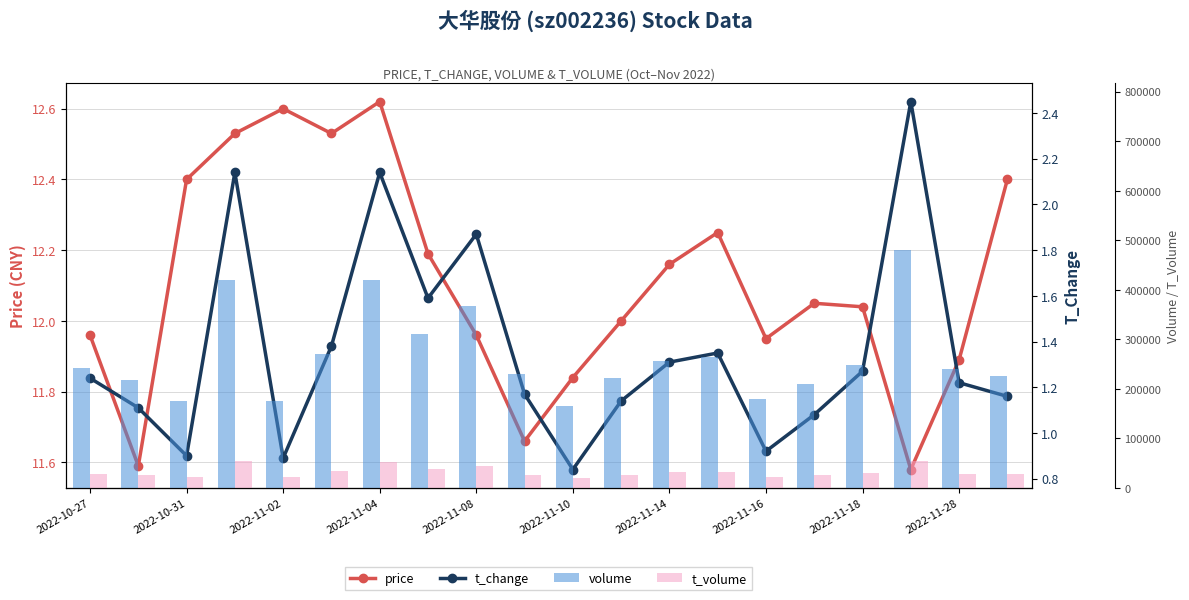

What is the smallest value displayed?

0.8